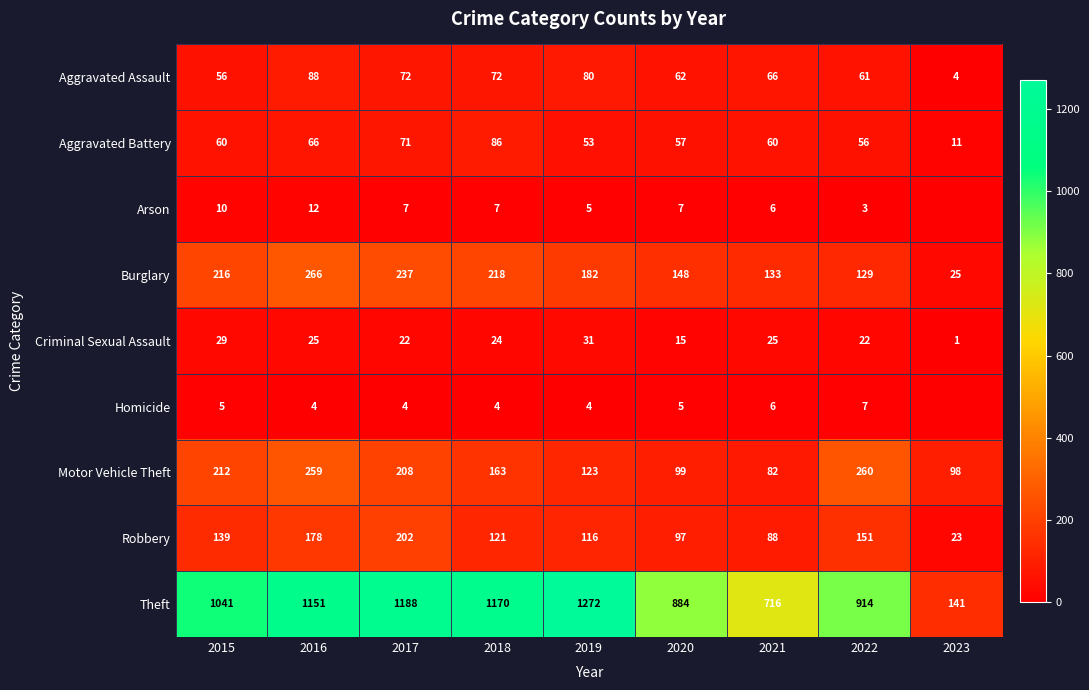

Is the value of Theft at 2015 greater than the value of Robbery at 2020?

Yes